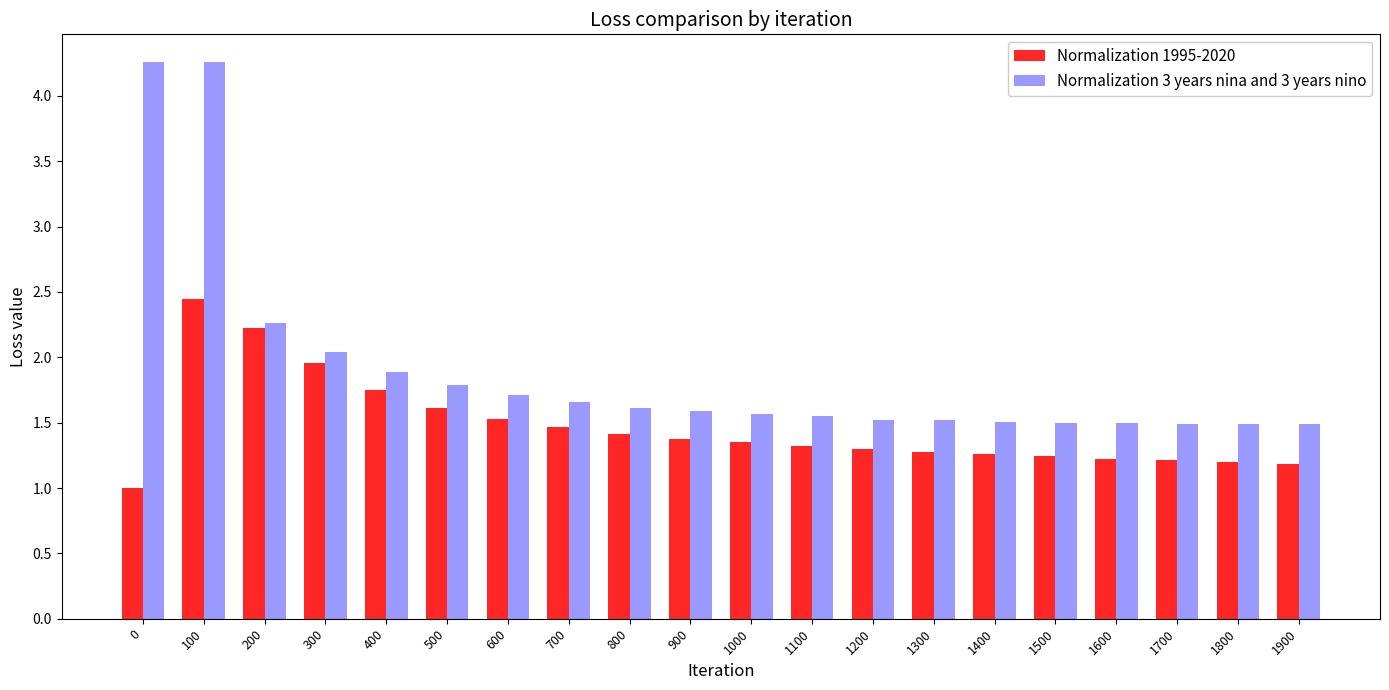

At 1900, list the series in order from largest to smallest.

Normalization 3 years nina and 3 years nino, Normalization 1995-2020